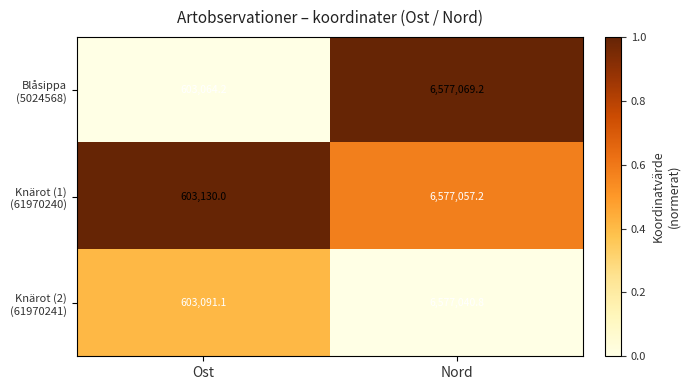

What is the maximum value shown in the chart?

6577069.2